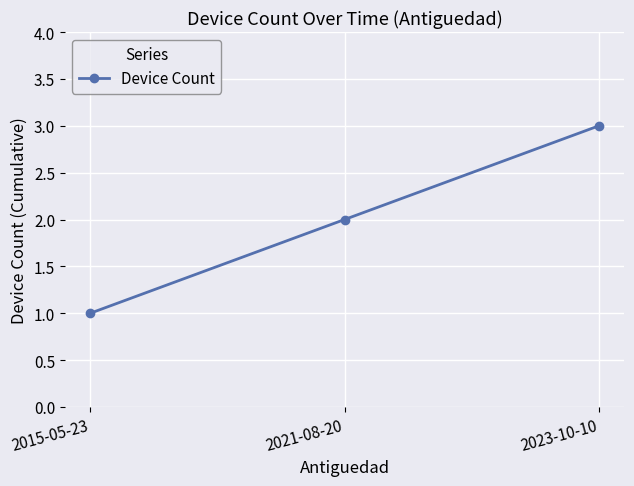

What is the value of the 3rd point from the left?

3